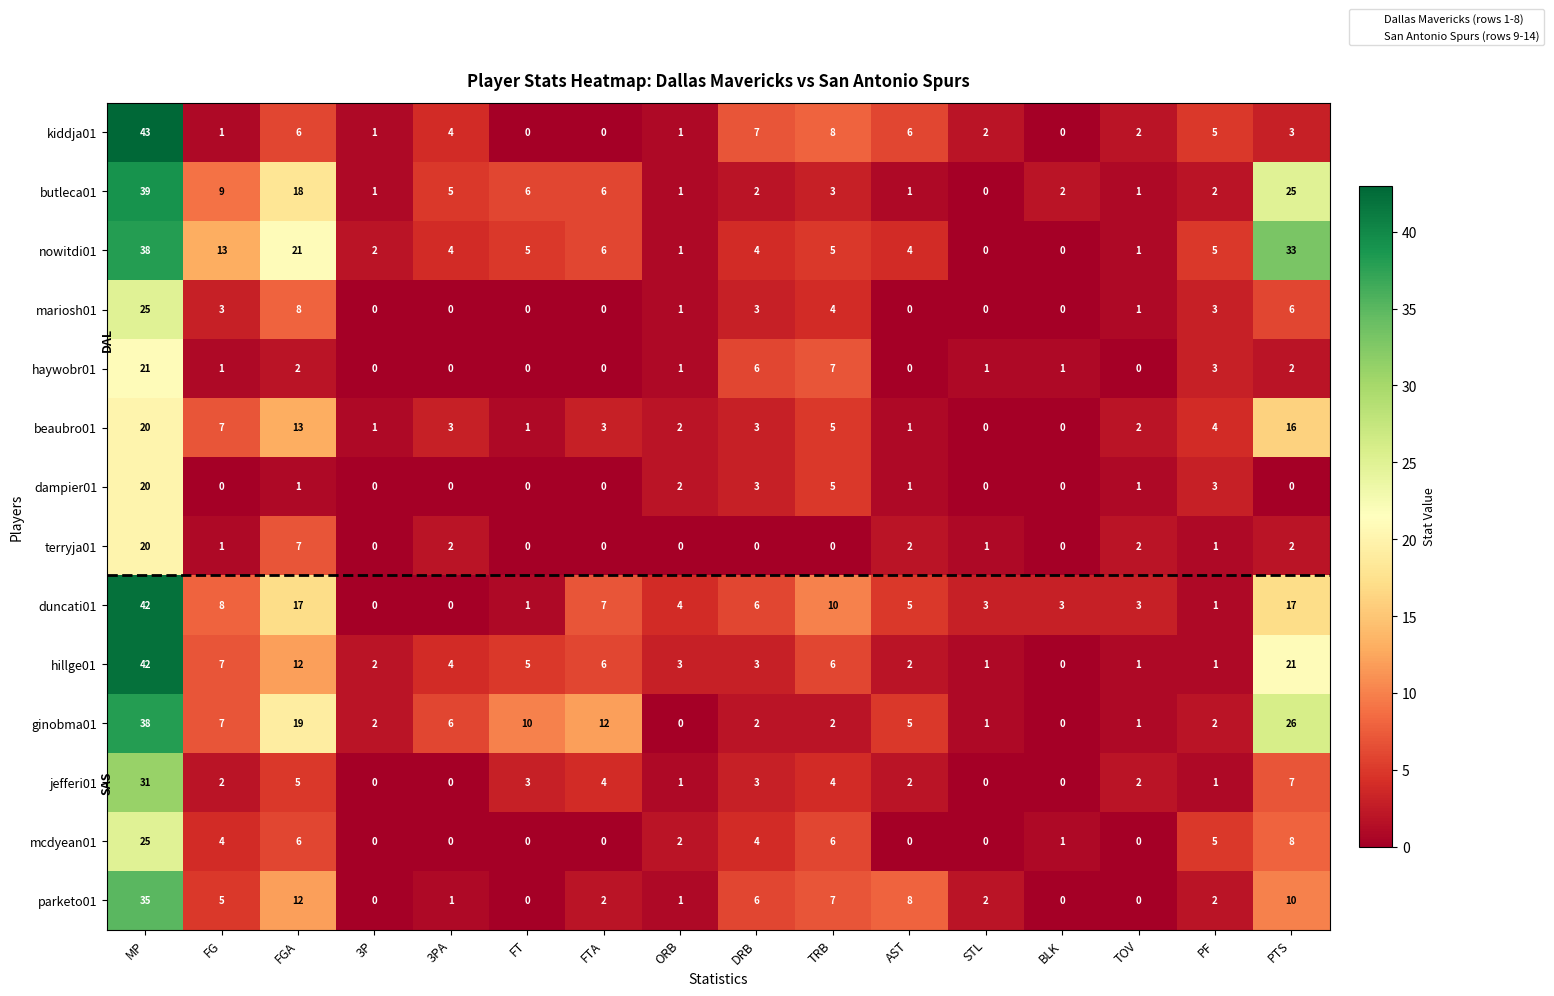

What is the highest value of the parketo01 series?

35